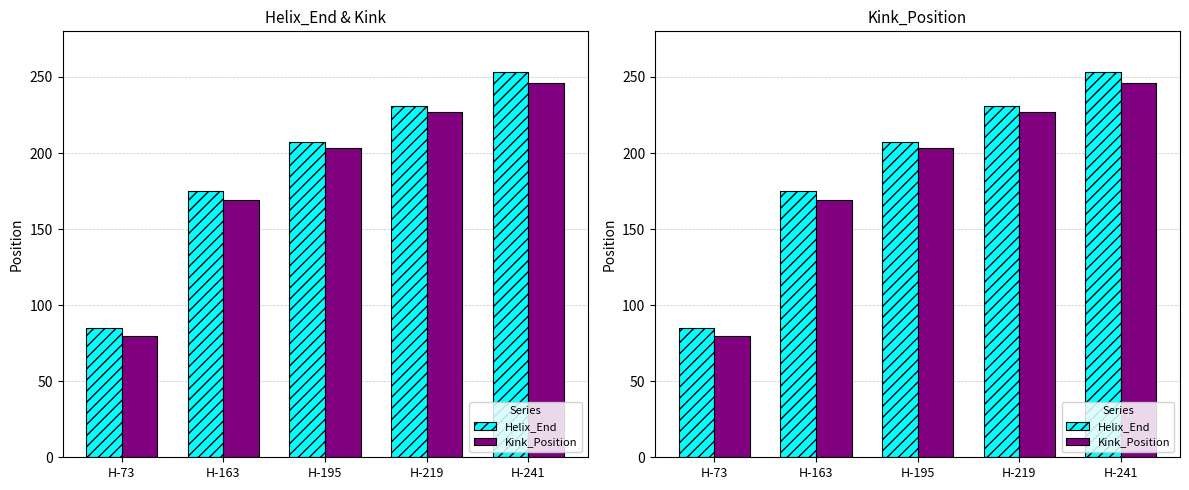

What is the minimum value shown in the chart?

80